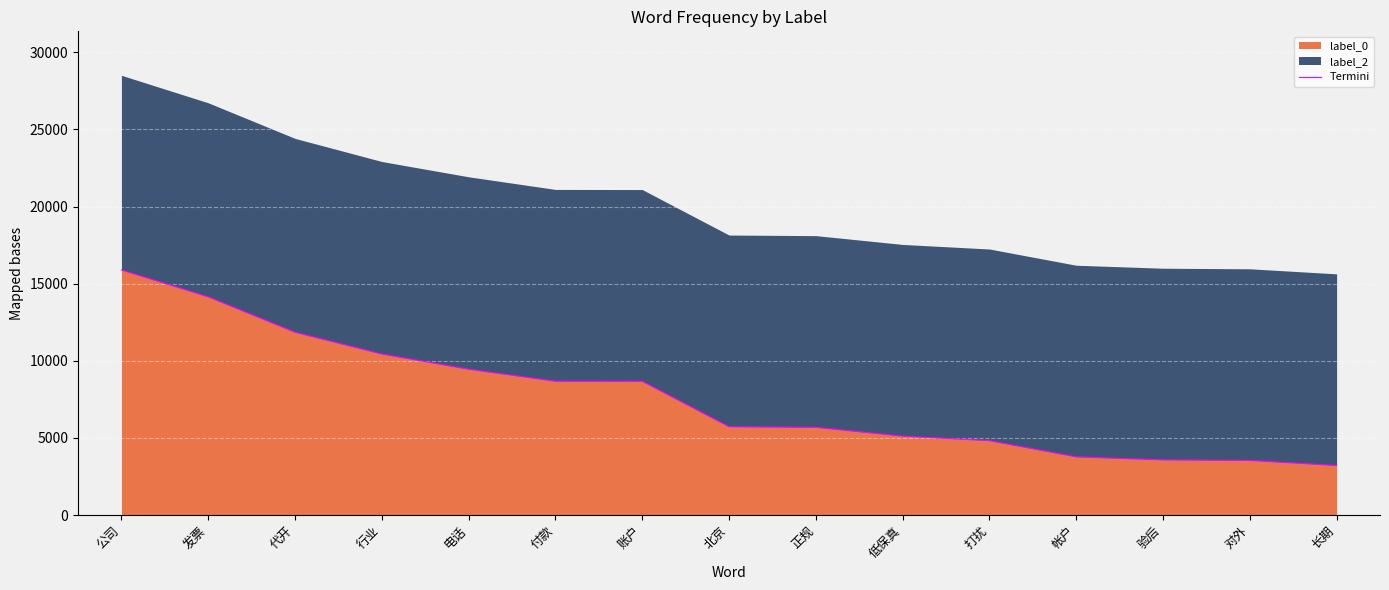

True or false: the data shows 11850 at 代开.

True